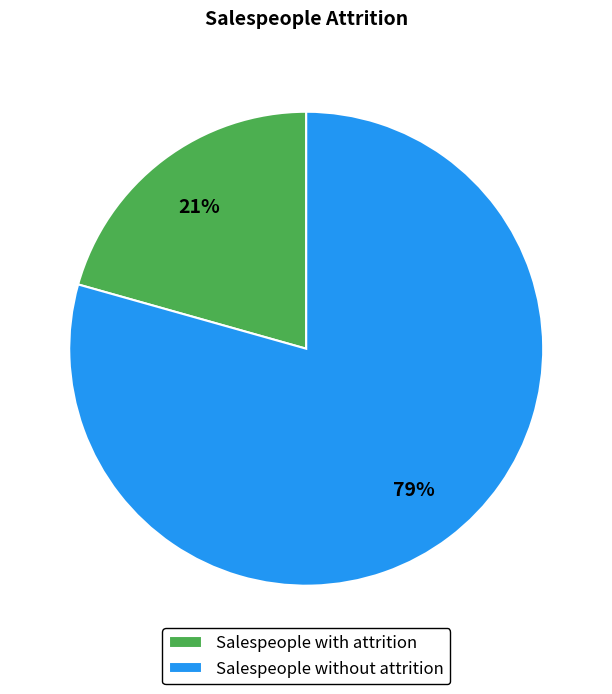

Does Salespeople without attrition account for over 50% of the chart?

Yes